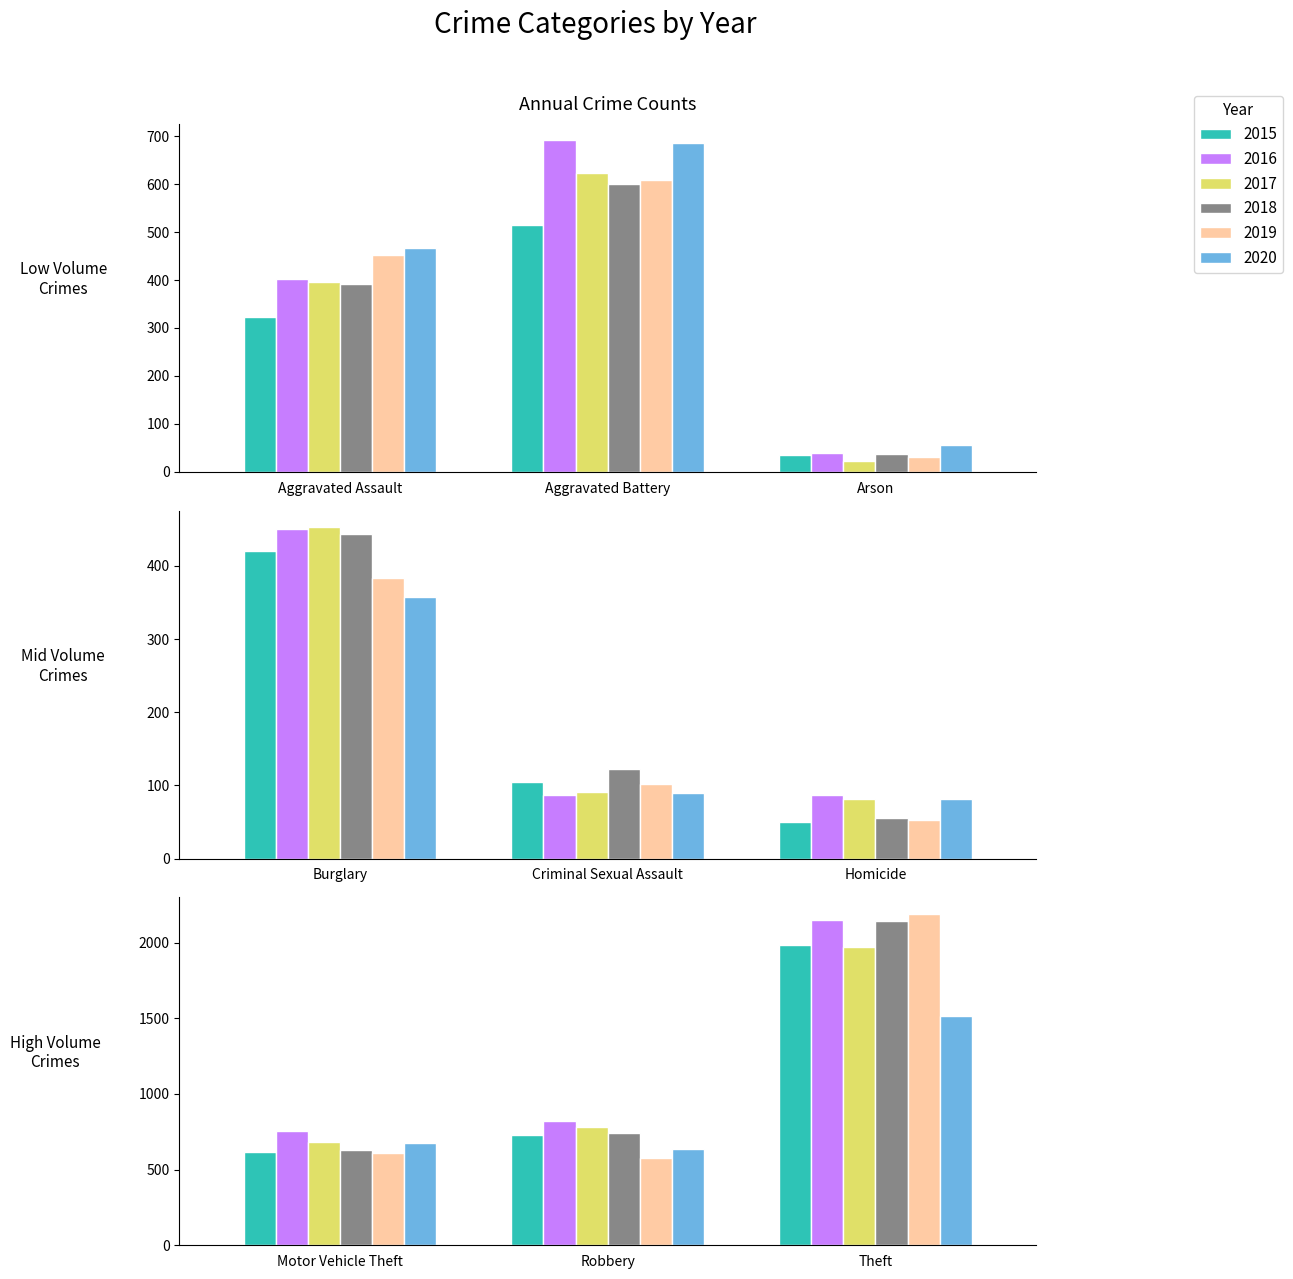

How many data points does each series have?

9